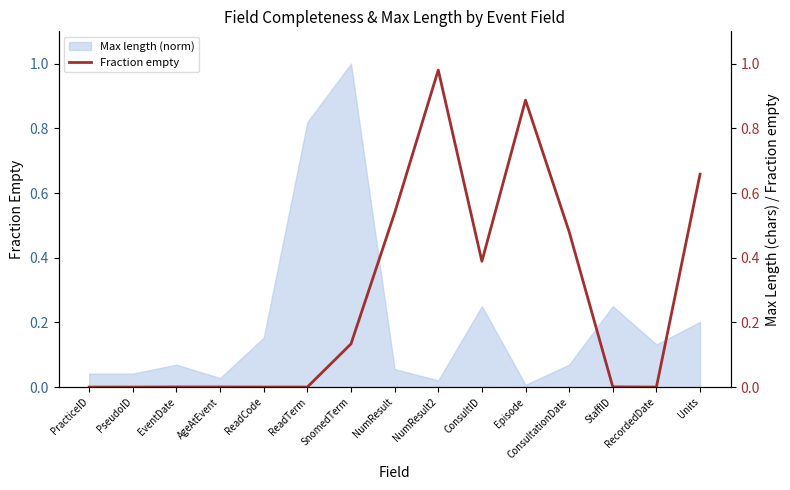

List the labels in order of value, largest first.

NumResult2, Episode, Units, NumResult, ConsultationDate, ConsultID, SnomedTerm, StaffID, EventDate, AgeAtEvent, ReadTerm, ReadCode, RecordedDate, PracticeID, PseudoID